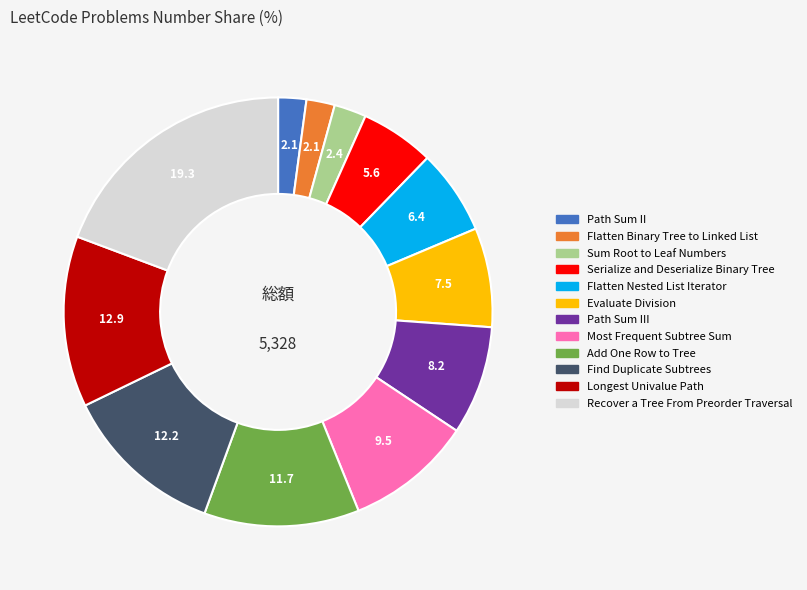

How many segments does this pie chart have?

12